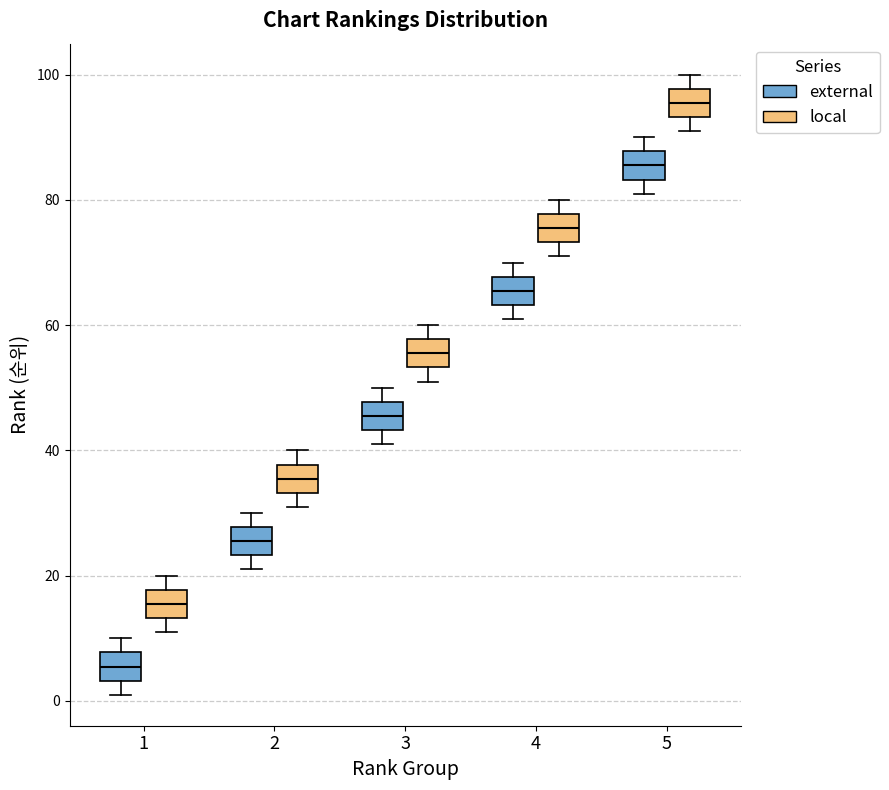

Where is the upper edge of the box for 5 (local) on the y-axis? The values are not printed on the chart, so give them approximately, as read against the axis.

98